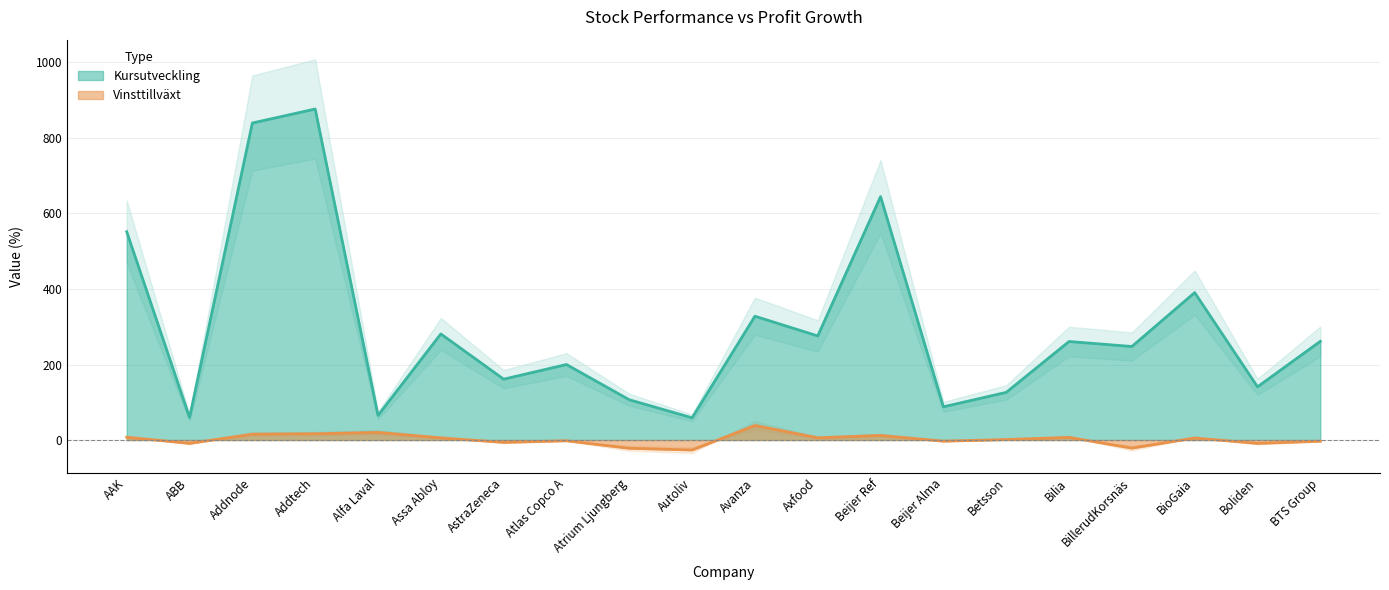

Reading left to right, transcribe all the data shown in this chart.

Kursutveckling: 551.5	59.8	839.4	876.5	65.2	281.0	161.2	199.9	106.7	58.9	327.8	275.7	644.5	88.0	126.2	260.9	247.7	390.3	140.9	261.3
Vinsttillväxt: 7.6	-8.8	15.6	16.6	20.2	5.8	-6.2	-2.0	-21.8	-26.4	38.5	6.0	12.3	-3.0	1.3	7.1	-21.4	5.4	-8.9	-3.1